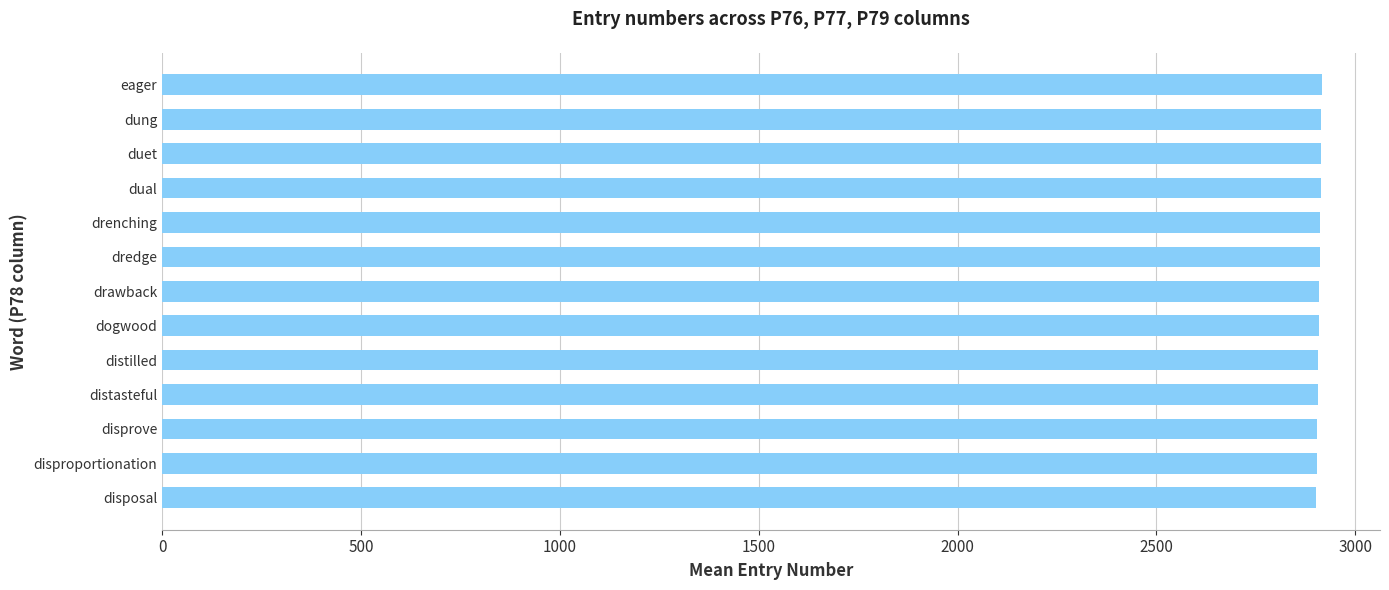

What is the approximate value at duet?

2914.0